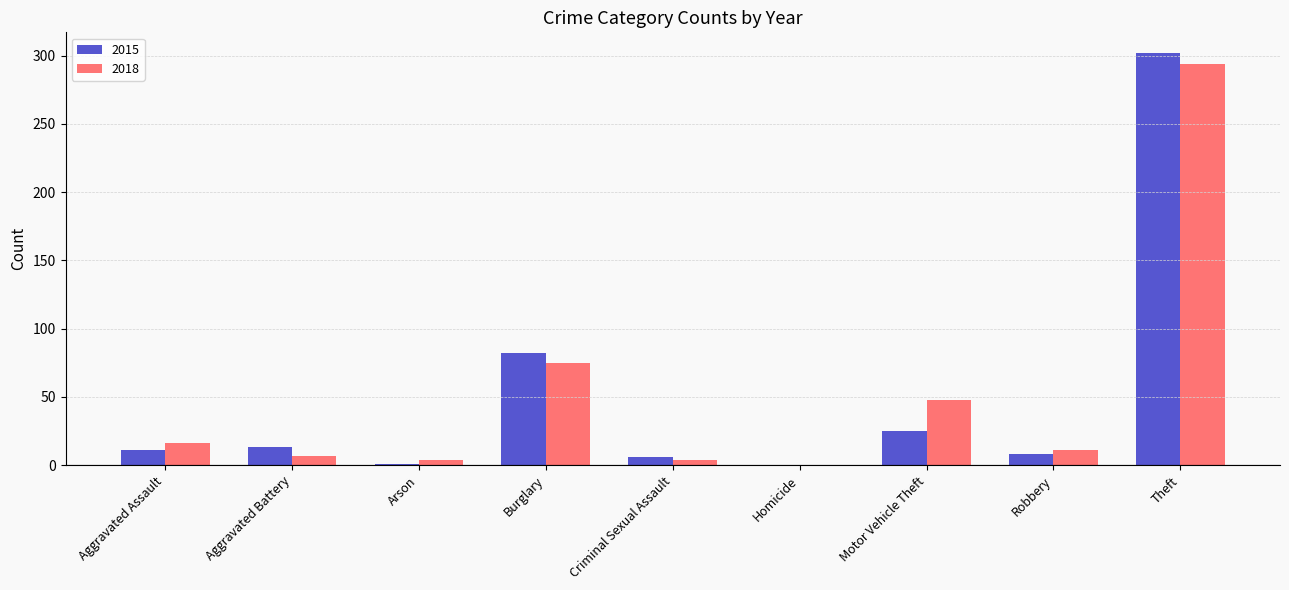

Read the 2015 value at Burglary.

82